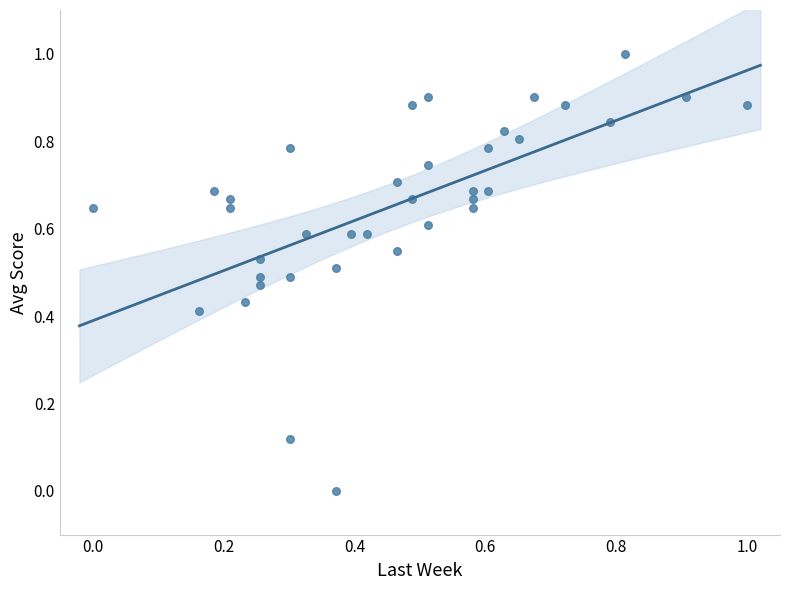

What is the range of Y values (max minus min)?

1.0